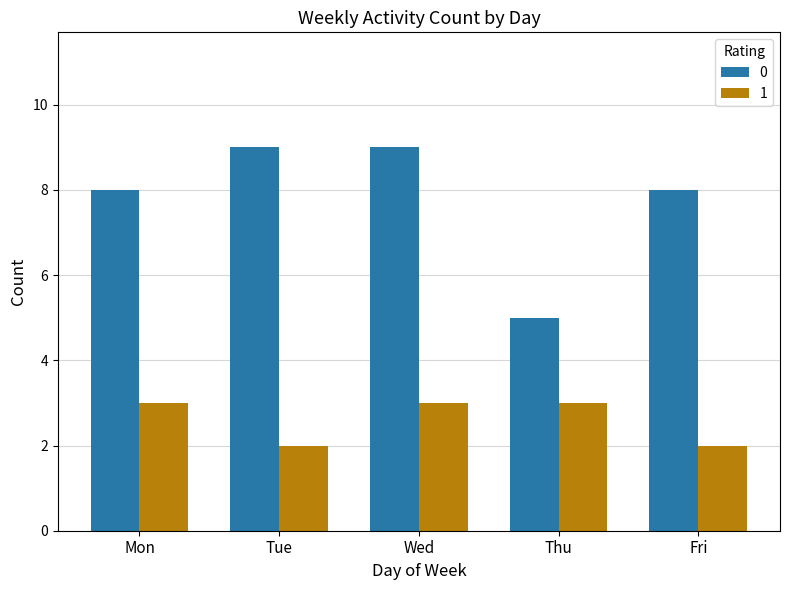

At Tue, list the series in order from largest to smallest.

0, 1